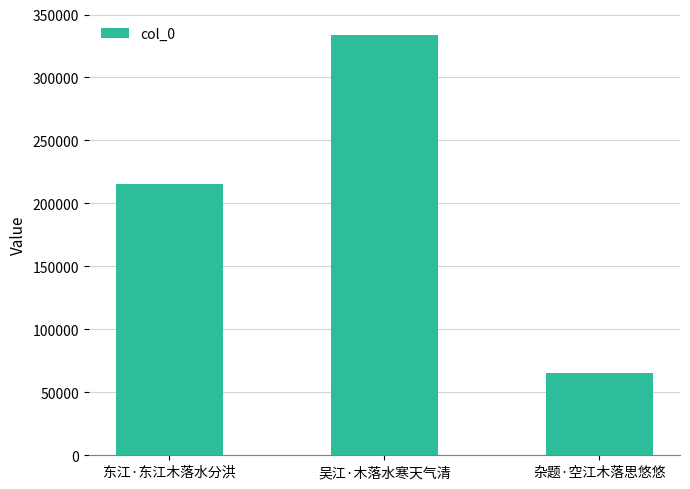

The value at 东江·东江木落水分洪 is 129275. True or false?

False